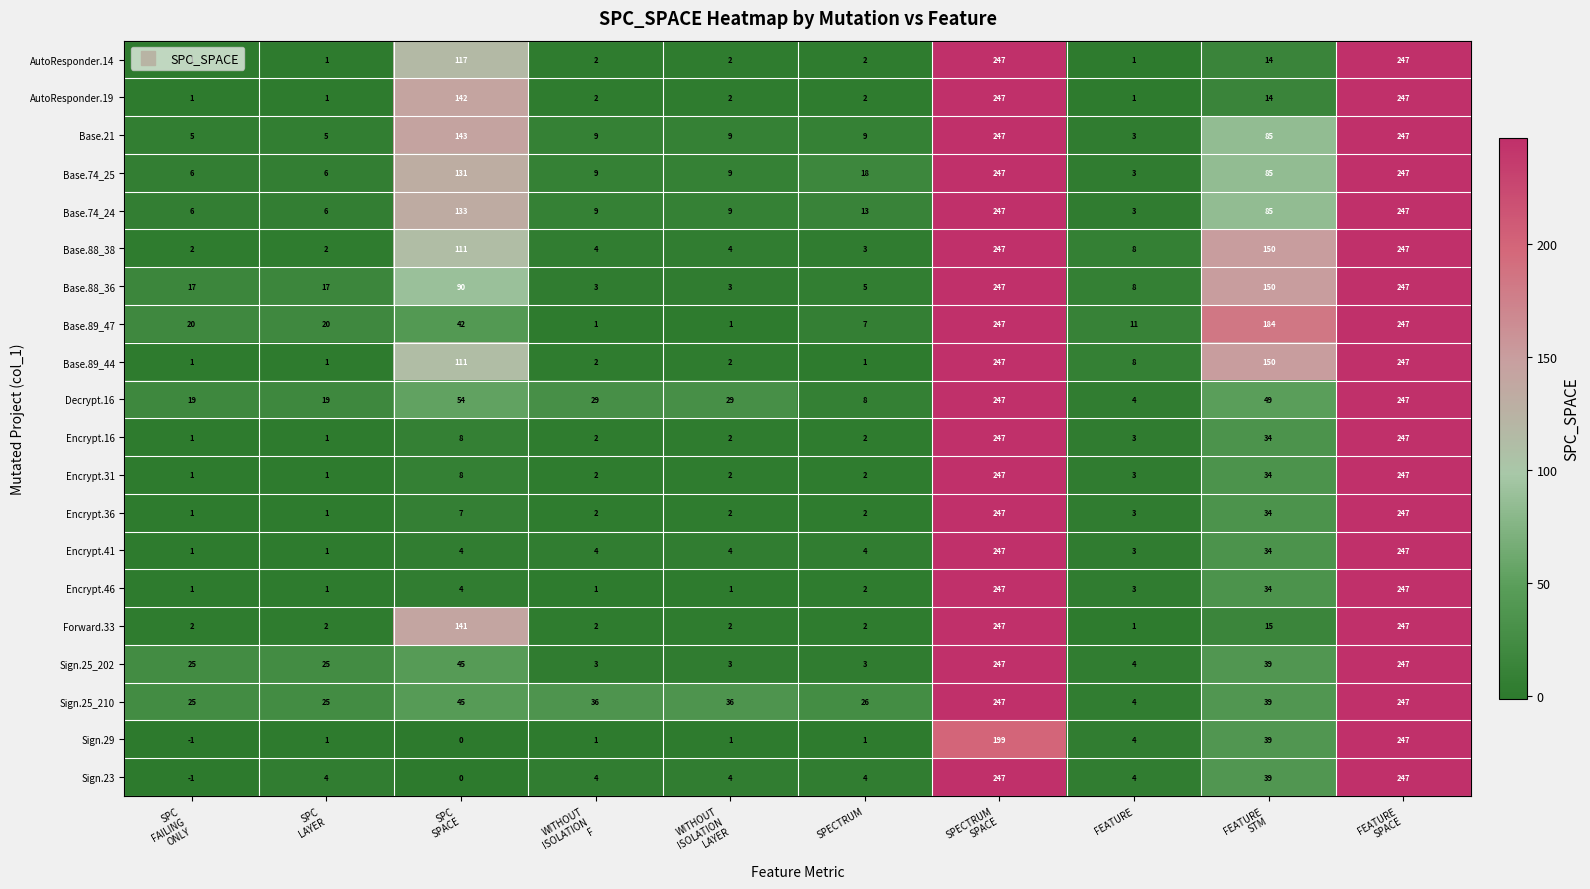

Which series has the largest total across all categories?

Base.88_36